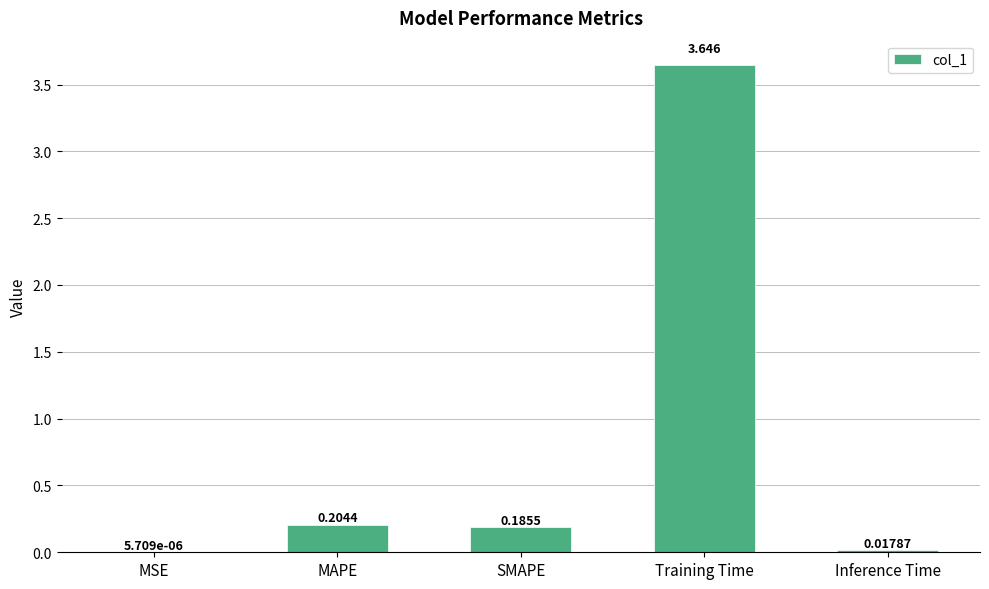

Which category has the highest value across all series?

Training Time